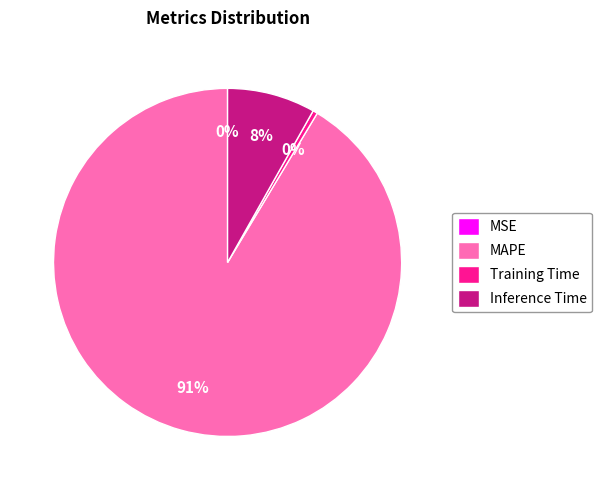

Is it true that MAPE is 91% of the pie?

True